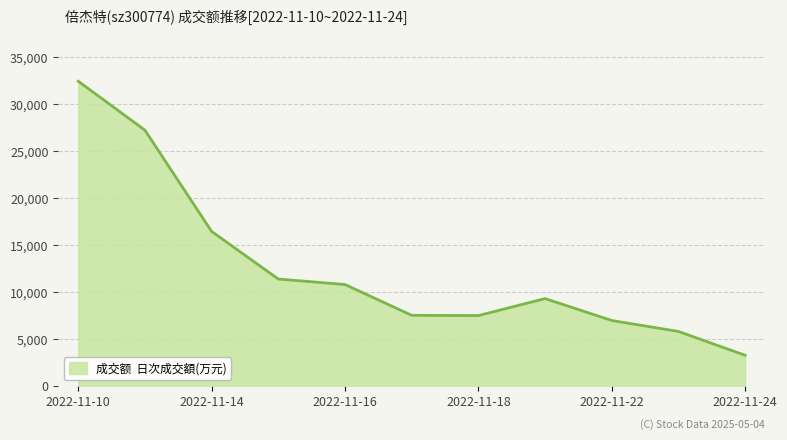

What is the maximum value shown in the chart?

32434